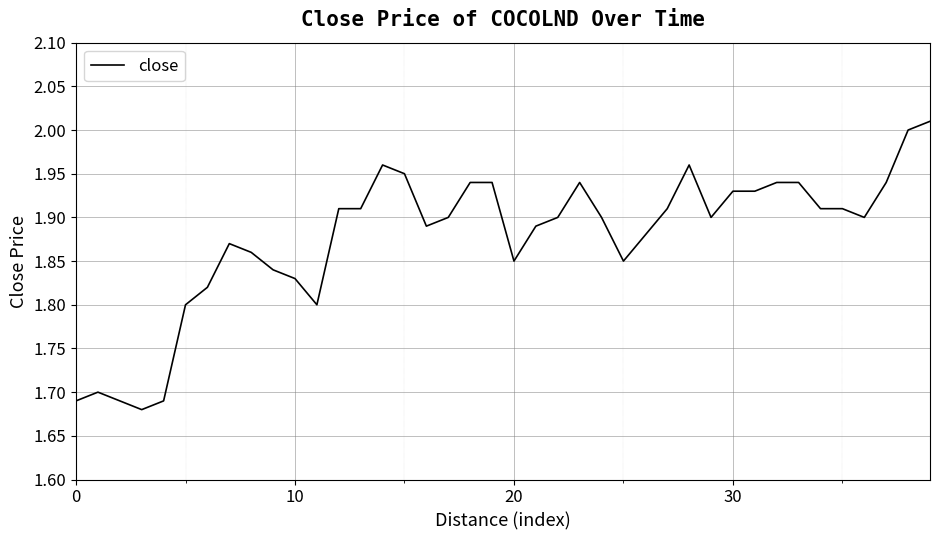

What is the difference between the maximum and minimum values?

0.3